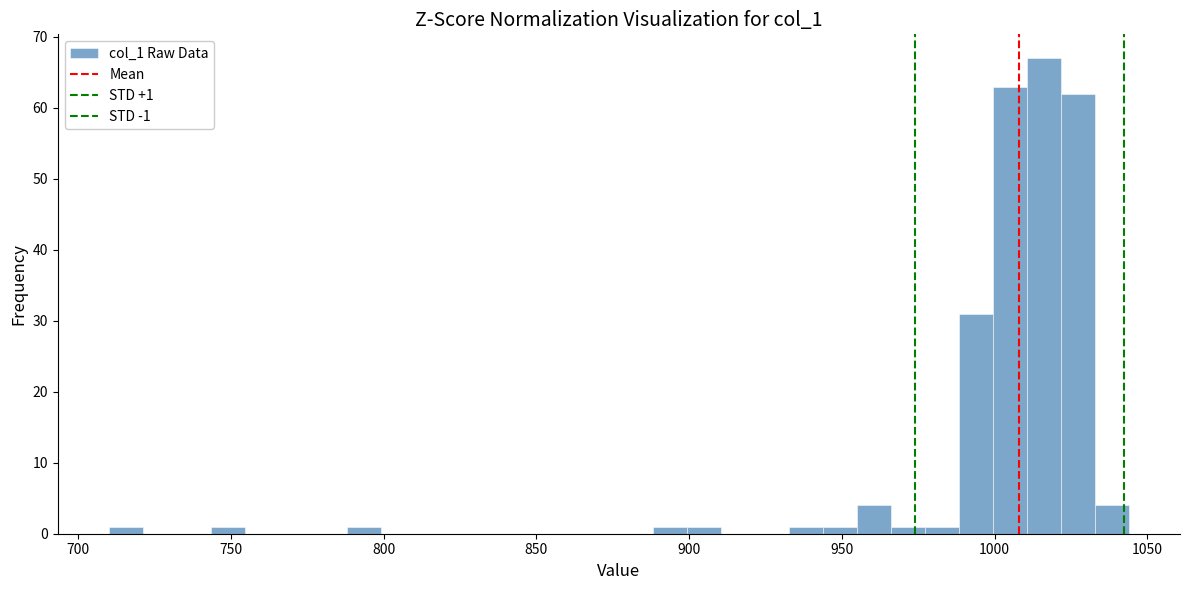

Around what value on the x-axis is the tallest bar? Give the approximate position of its centre, as read against the axis.

1015